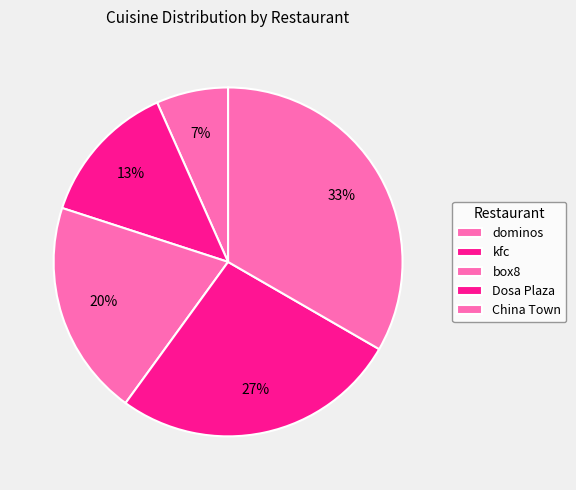

What is the largest slice in the pie chart?

China Town